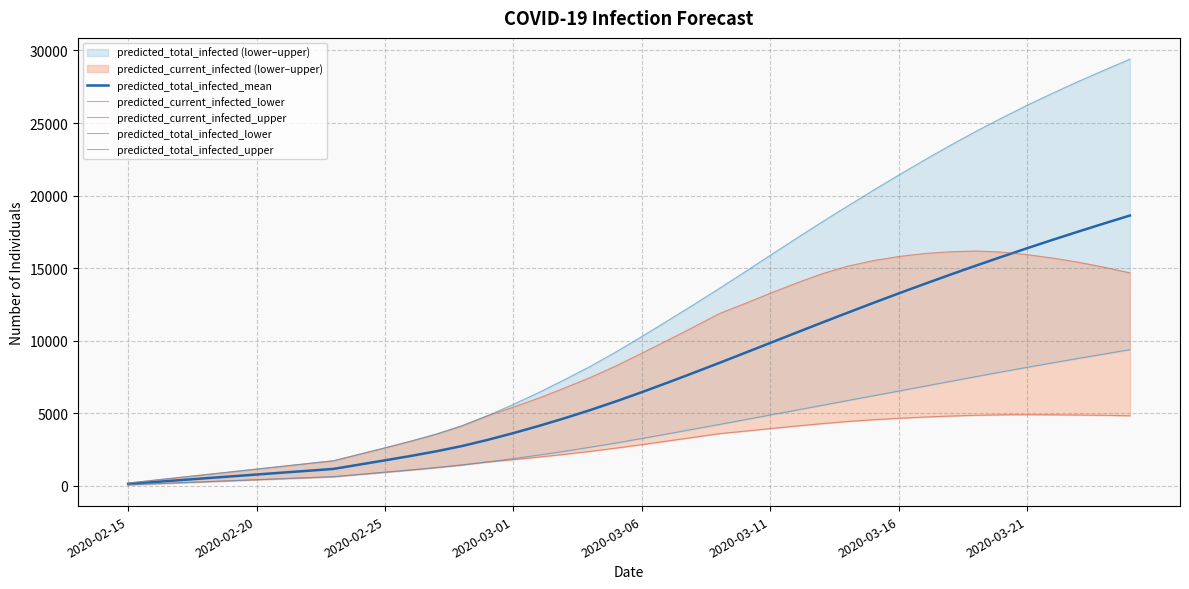

Rank the series by their maximum value, from lowest to highest.

predicted_current_infected_lower, predicted_total_infected_lower, predicted_current_infected_upper, predicted_total_infected_mean, predicted_total_infected_upper